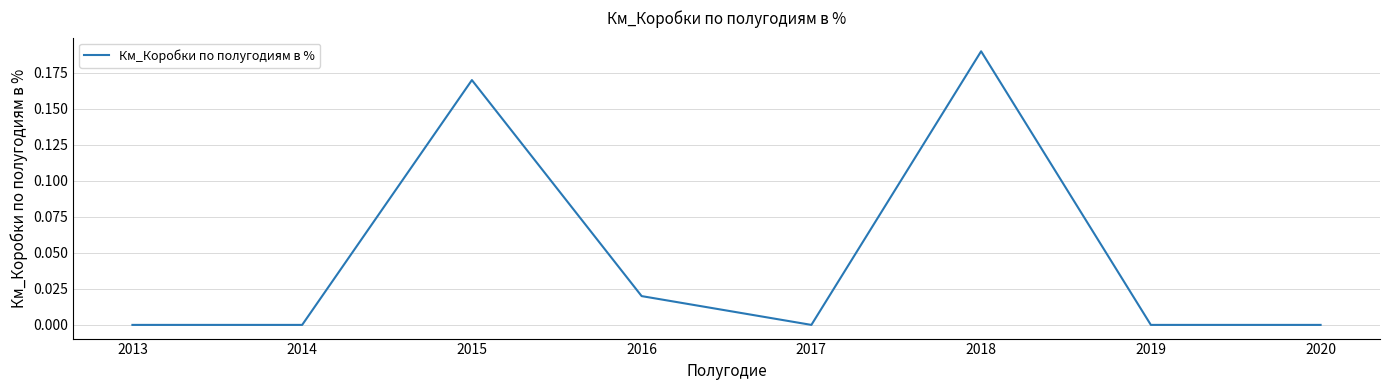

Is it true that the value at 2018 is 0.3?

False